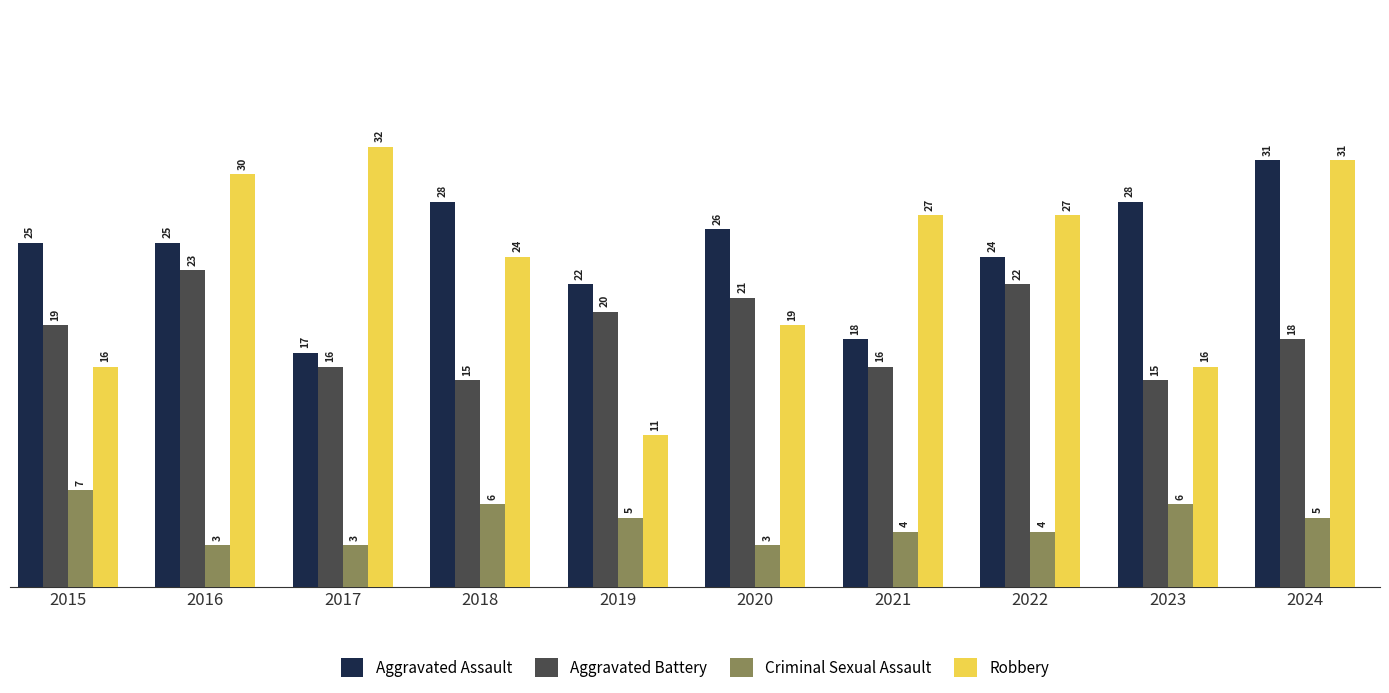

Rank the series by their maximum value, from highest to lowest.

Robbery, Aggravated Assault, Aggravated Battery, Criminal Sexual Assault